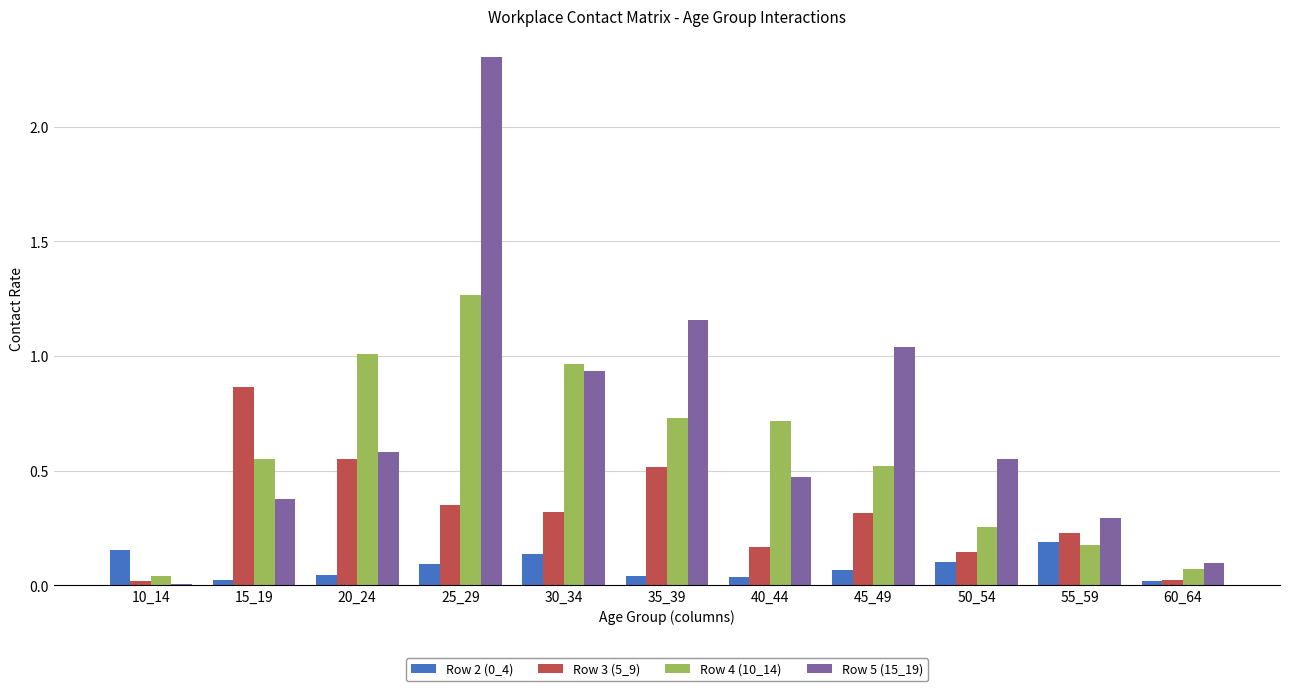

True or false: Row 5 (15_19) has a value of 0.6 at 40_44.

False